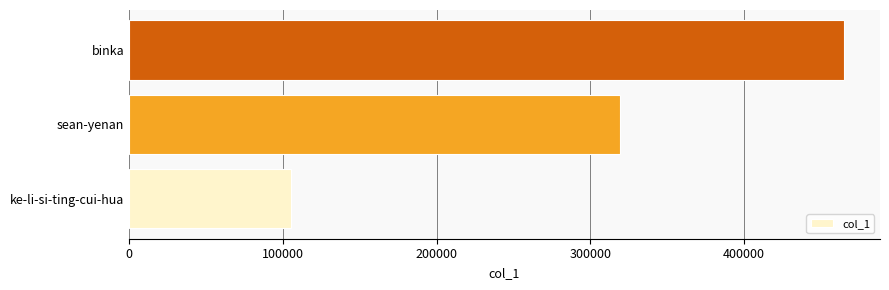

The value at sean-yenan is 106877. True or false?

False